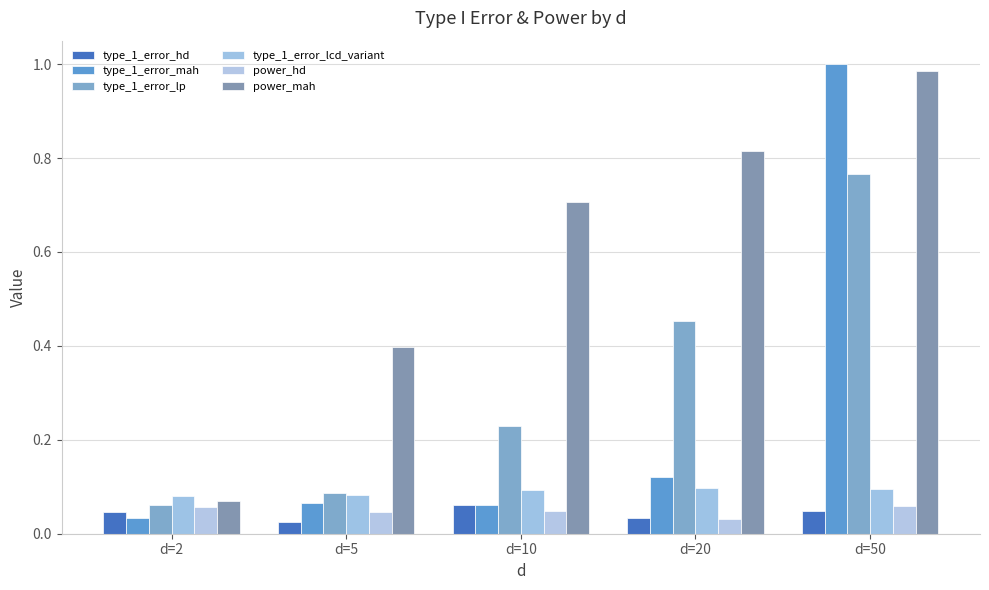

How many data points does each series have?

5